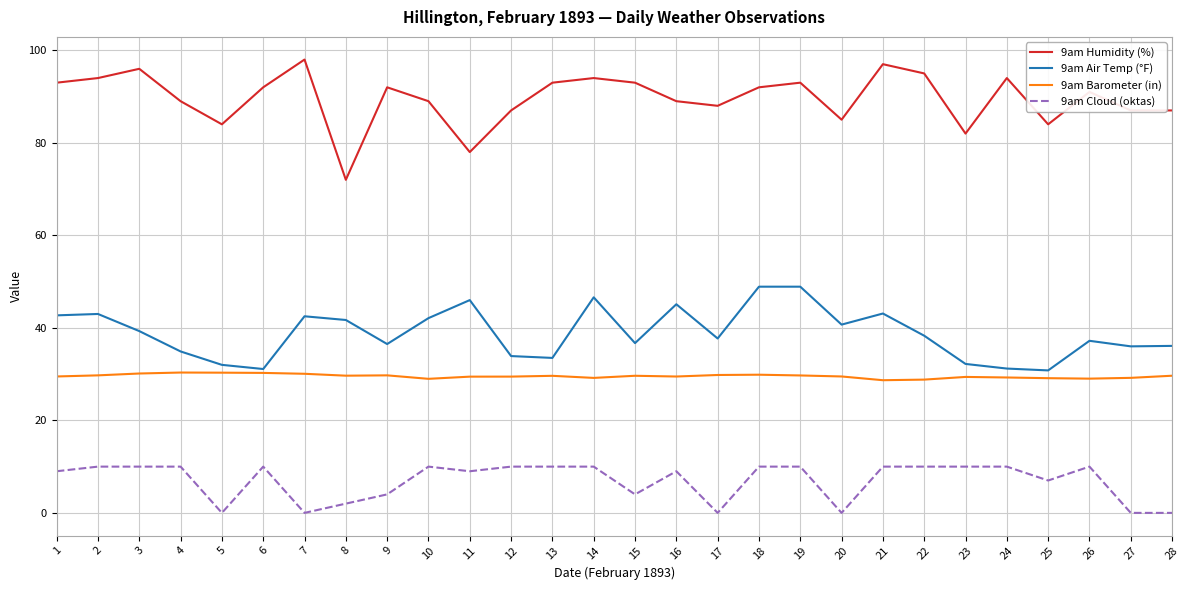

Which series has the largest total across all categories?

9am Humidity (%)